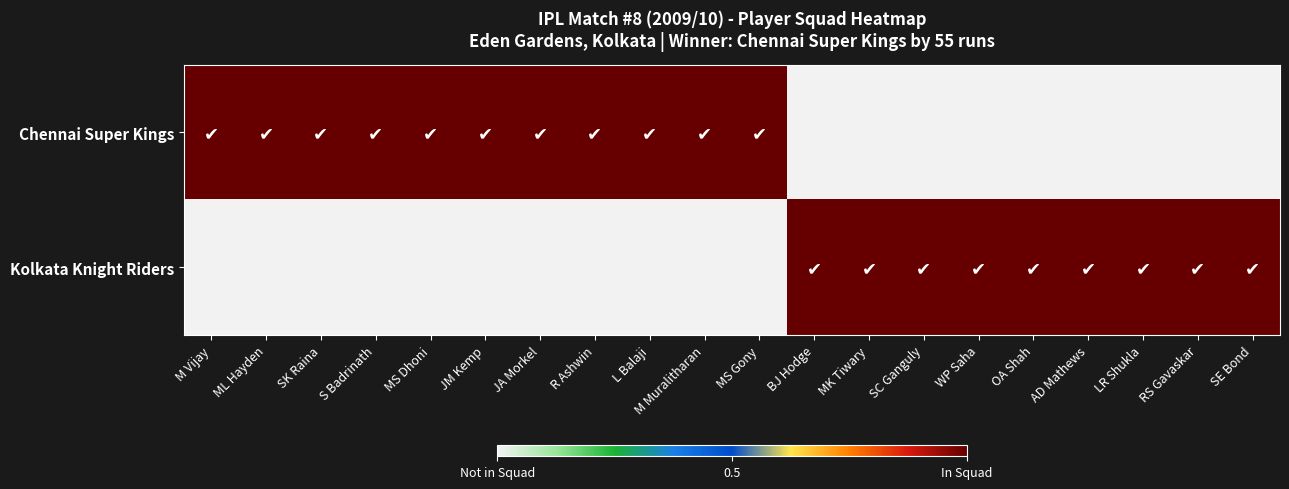

Rank the series at ML Hayden from highest to lowest value.

Chennai Super Kings, Kolkata Knight Riders